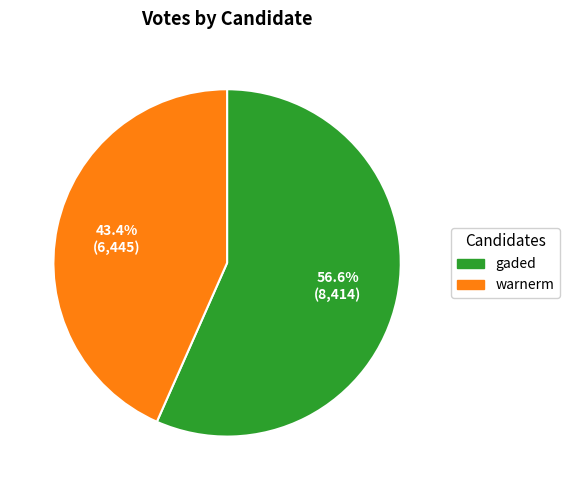

To the nearest percent, what is the average slice percentage?

50%